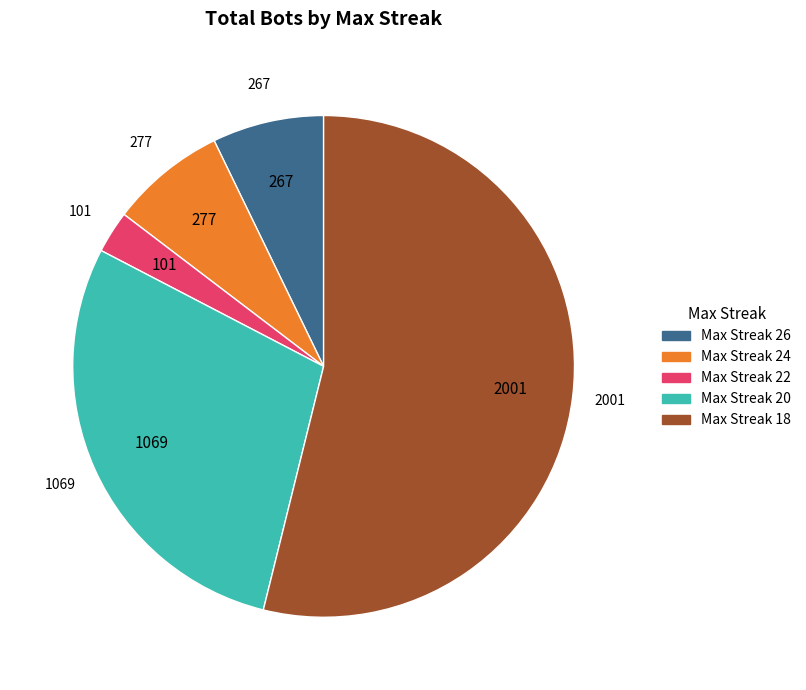

Does any single category account for the majority?

Yes